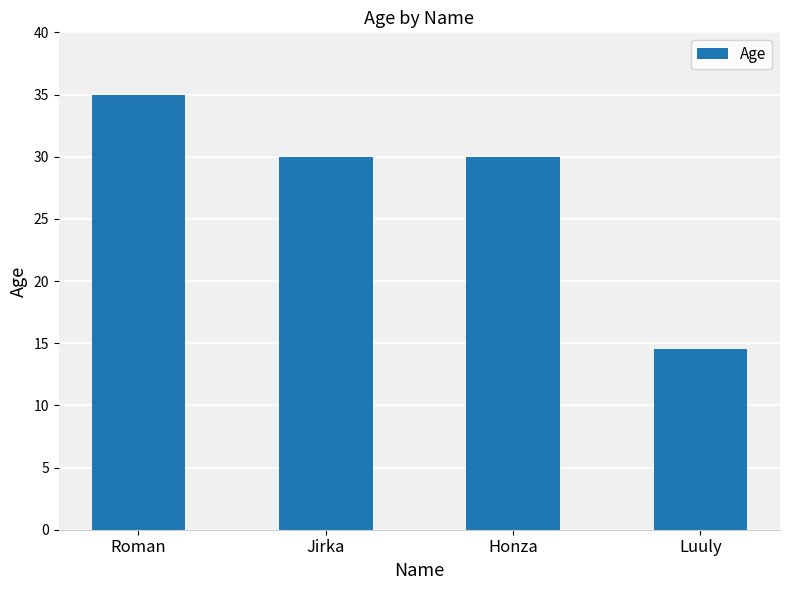

What is the change in value from Roman to Luuly?

-20.5